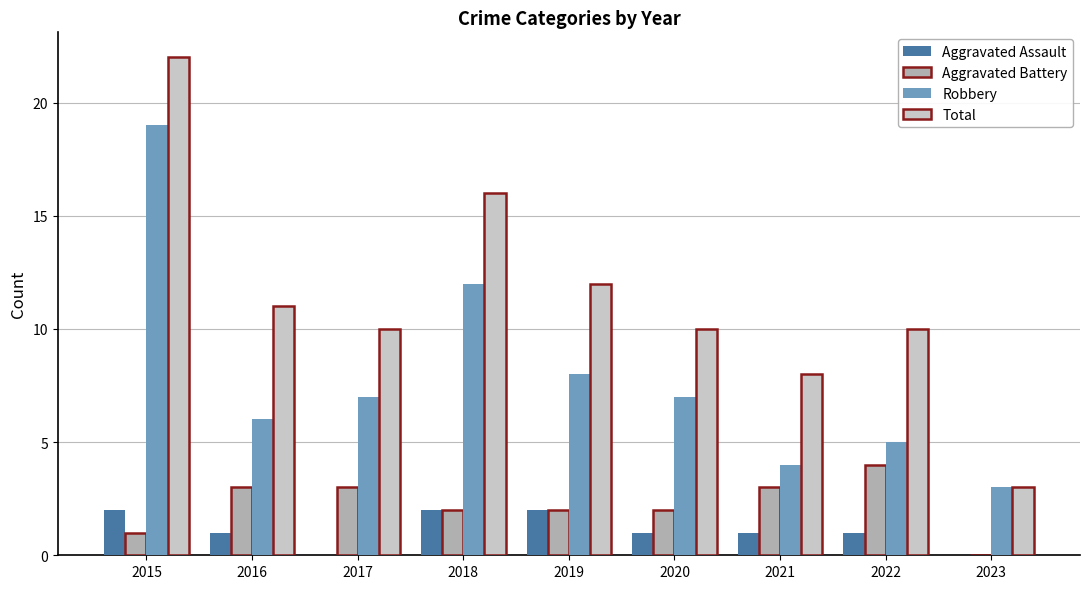

What are all the series names shown in the legend?

Aggravated Assault, Aggravated Battery, Robbery, Total